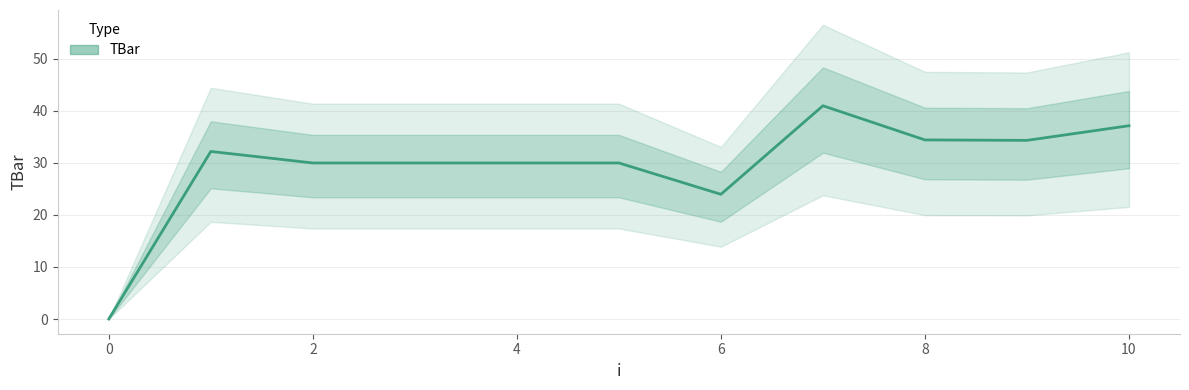

Count the number of values greater than 30.

5